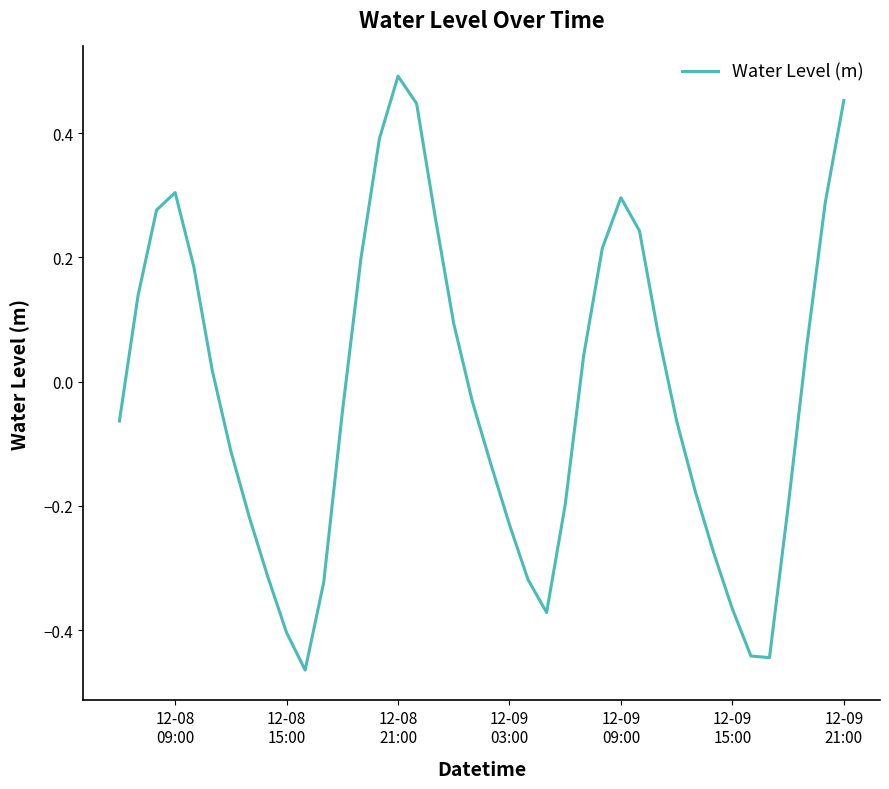

How many values are below zero?

21